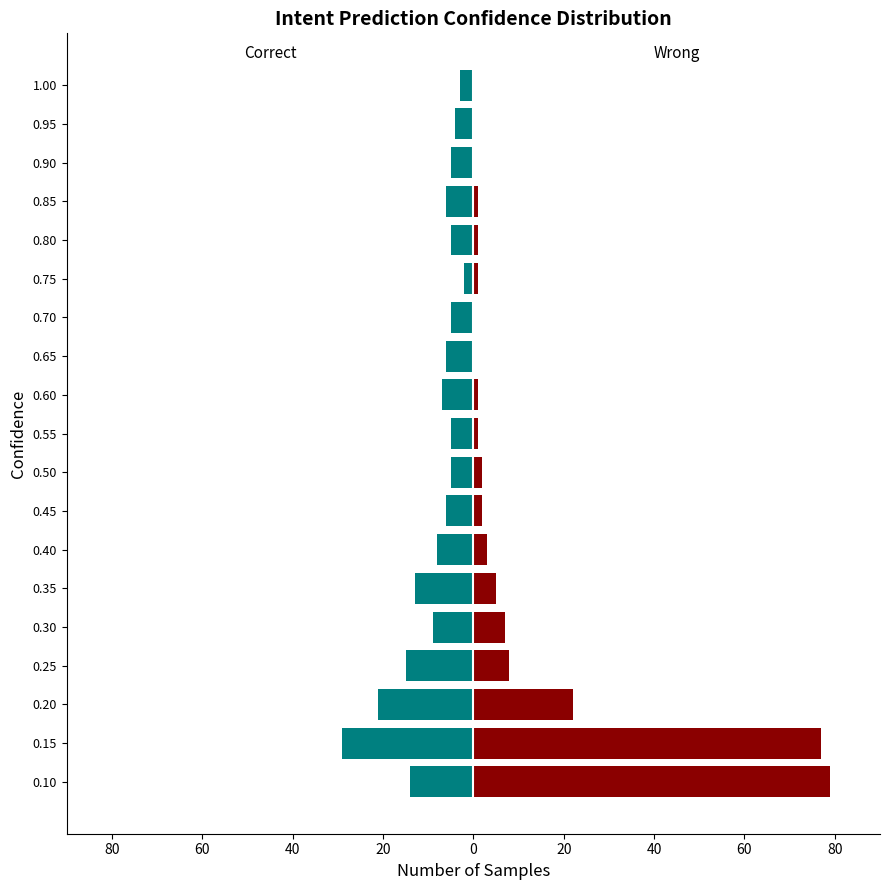

List the series in order of their peak value, highest first.

Wrong, Correct